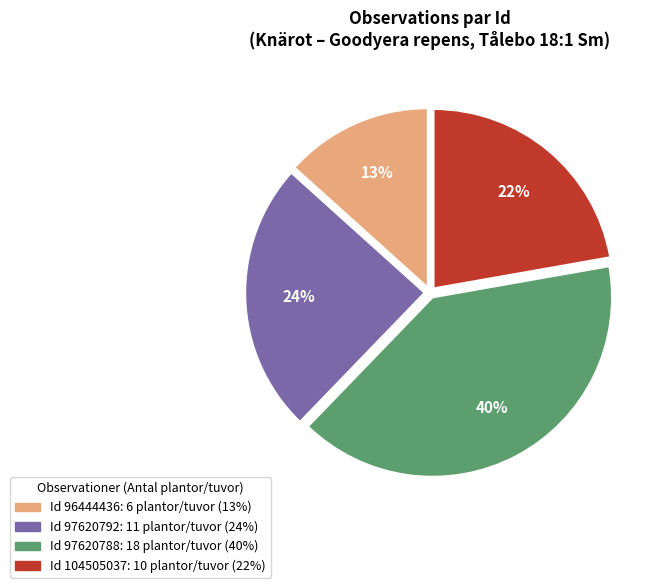

To the nearest percent, what is the difference between the largest and smallest slice percentages?

27%